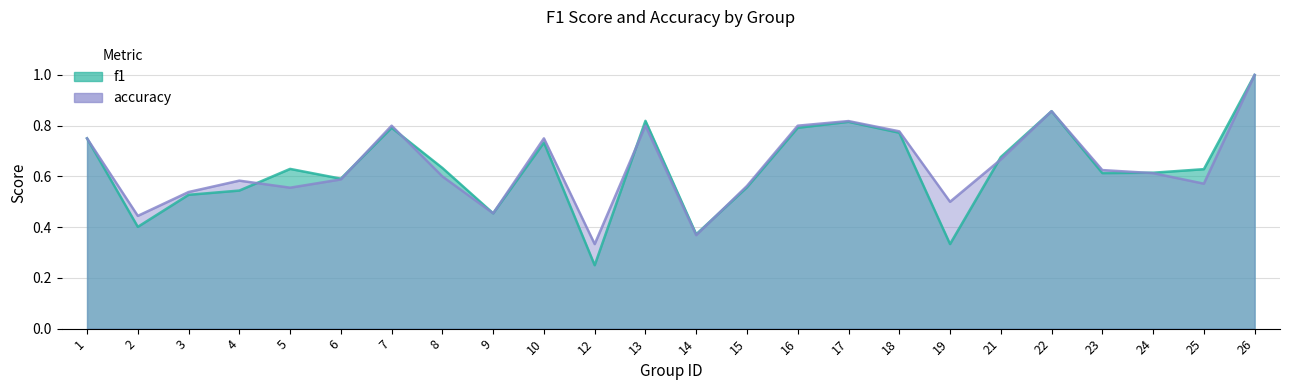

At which label is accuracy closest to 0?

12